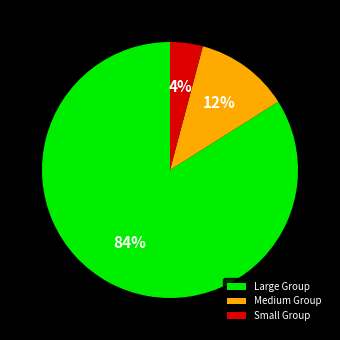

To the nearest percent, what percentage of the pie is Medium Group?

12%